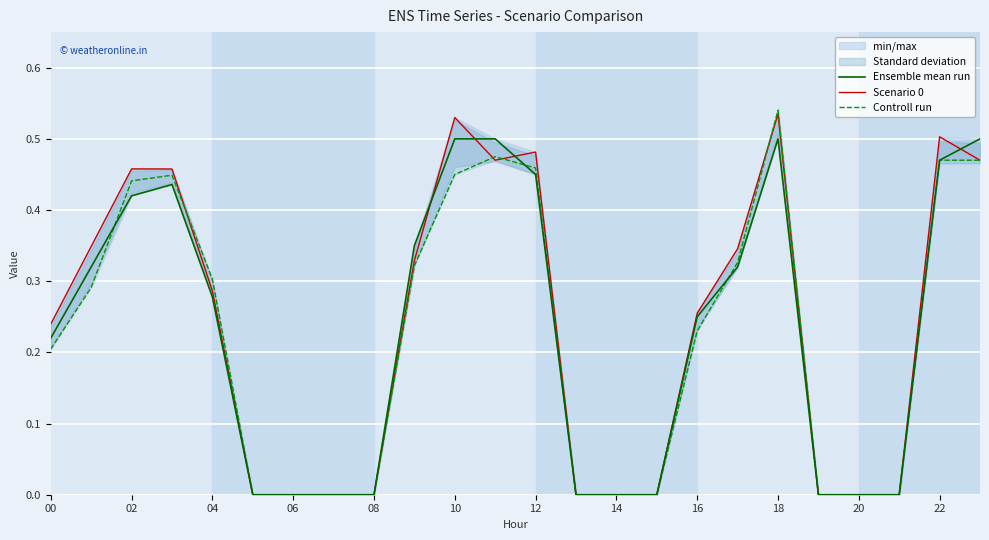

How many interior local valleys does the Scenario 0 series have?

1